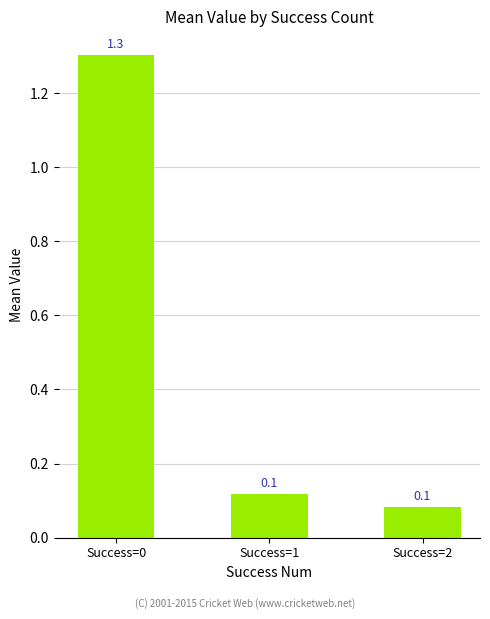

Is it true that the value at Success=0 is 0.3?

False